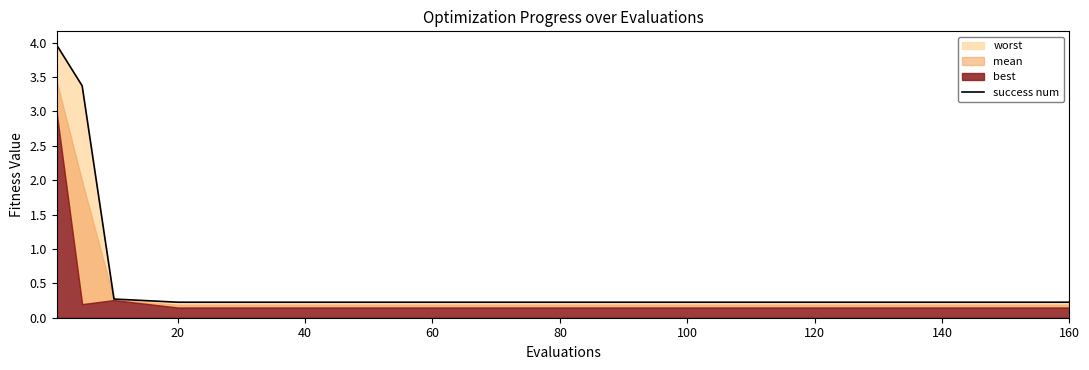

Does the chart have visible grid lines?

No